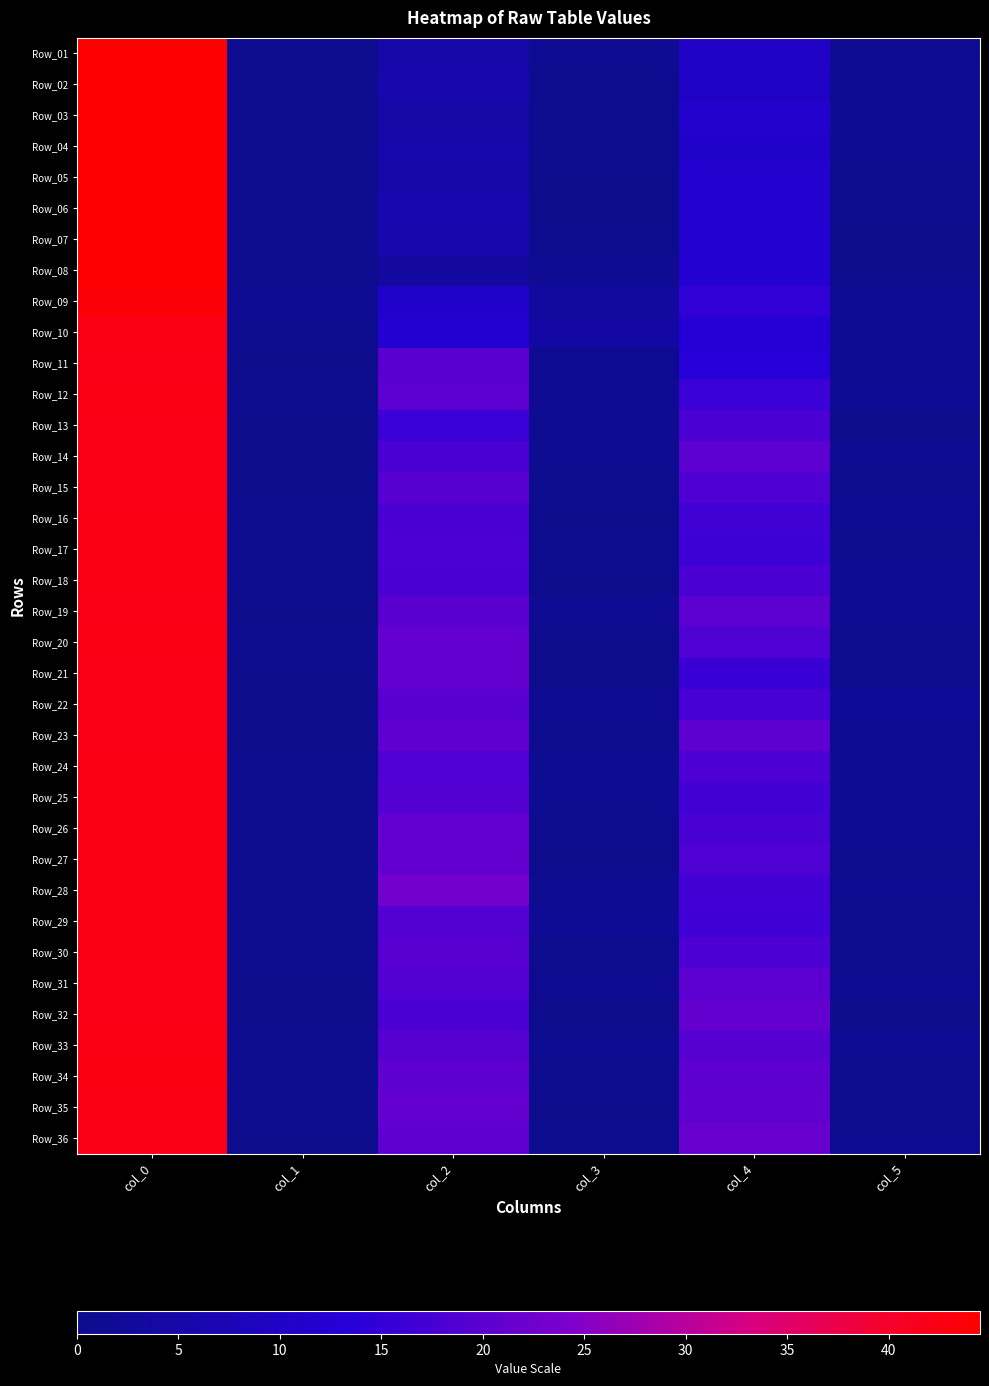

Reading left to right, extract all data points from this chart.

Row_01: col_0=44.5	col_1=0.5	col_2=5.0	col_3=1.2	col_4=10.2	col_5=1.1
Row_02: col_0=44.5	col_1=0.5	col_2=5.8	col_3=0.4	col_4=10.0	col_5=0.7
Row_03: col_0=44.5	col_1=0.5	col_2=4.8	col_3=0.4	col_4=11.2	col_5=0.8
Row_04: col_0=44.5	col_1=0.5	col_2=5.2	col_3=0.4	col_4=11.0	col_5=0.7
Row_05: col_0=44.5	col_1=0.5	col_2=5.0	col_3=0.0	col_4=11.8	col_5=0.4
Row_06: col_0=44.5	col_1=0.5	col_2=6.0	col_3=0.0	col_4=11.7	col_5=0.5
Row_07: col_0=44.5	col_1=0.5	col_2=5.8	col_3=0.4	col_4=12.0	col_5=0.0
Row_08: col_0=44.5	col_1=0.5	col_2=3.3	col_3=1.2	col_4=12.0	col_5=0.0
Row_09: col_0=43.5	col_1=1.1	col_2=11.0	col_3=3.2	col_4=14.8	col_5=1.6
Row_10: col_0=42.5	col_1=0.5	col_2=12.0	col_3=4.2	col_4=12.8	col_5=1.3
Row_11: col_0=42.0	col_1=0.0	col_2=19.8	col_3=1.1	col_4=13.2	col_5=1.3
Row_12: col_0=42.2	col_1=0.4	col_2=20.0	col_3=1.2	col_4=16.0	col_5=1.4
Row_13: col_0=42.0	col_1=0.0	col_2=16.0	col_3=0.8	col_4=18.0	col_5=0.0
Row_14: col_0=42.0	col_1=0.0	col_2=18.0	col_3=0.7	col_4=20.0	col_5=0.7
Row_15: col_0=42.0	col_1=0.0	col_2=19.3	col_3=0.5	col_4=18.3	col_5=0.5
Row_16: col_0=42.2	col_1=0.4	col_2=18.0	col_3=0.0	col_4=16.8	col_5=1.1
Row_17: col_0=42.5	col_1=0.5	col_2=18.2	col_3=0.4	col_4=16.2	col_5=0.4
Row_18: col_0=42.2	col_1=0.4	col_2=18.0	col_3=0.0	col_4=18.0	col_5=1.2
Row_19: col_0=42.0	col_1=0.0	col_2=19.8	col_3=1.3	col_4=20.0	col_5=0.8
Row_20: col_0=42.2	col_1=0.4	col_2=21.0	col_3=0.0	col_4=18.5	col_5=0.5
Row_21: col_0=42.0	col_1=0.0	col_2=21.0	col_3=0.0	col_4=15.8	col_5=0.4
Row_22: col_0=42.0	col_1=0.0	col_2=19.5	col_3=1.1	col_4=17.5	col_5=2.2
Row_23: col_0=42.0	col_1=0.0	col_2=20.7	col_3=0.5	col_4=20.5	col_5=0.9
Row_24: col_0=42.2	col_1=0.4	col_2=18.8	col_3=0.8	col_4=18.2	col_5=0.8
Row_25: col_0=42.2	col_1=0.4	col_2=19.0	col_3=0.7	col_4=17.0	col_5=0.7
Row_26: col_0=42.2	col_1=0.4	col_2=20.8	col_3=0.4	col_4=17.8	col_5=1.1
Row_27: col_0=42.2	col_1=0.4	col_2=21.0	col_3=0.0	col_4=18.5	col_5=0.5
Row_28: col_0=42.5	col_1=0.5	col_2=23.0	col_3=0.7	col_4=17.0	col_5=1.0
Row_29: col_0=42.2	col_1=0.4	col_2=19.0	col_3=1.4	col_4=16.7	col_5=0.5
Row_30: col_0=42.2	col_1=0.4	col_2=19.6	col_3=0.5	col_4=18.2	col_5=0.4
Row_31: col_0=42.0	col_1=0.0	col_2=19.0	col_3=1.0	col_4=20.0	col_5=1.0
Row_32: col_0=42.0	col_1=0.0	col_2=18.0	col_3=0.0	col_4=21.0	col_5=0.0
Row_33: col_0=42.2	col_1=0.4	col_2=19.5	col_3=0.8	col_4=19.3	col_5=1.4
Row_34: col_0=42.7	col_1=0.5	col_2=20.2	col_3=0.4	col_4=20.3	col_5=0.5
Row_35: col_0=42.3	col_1=0.5	col_2=21.0	col_3=0.0	col_4=20.7	col_5=0.5
Row_36: col_0=42.0	col_1=0.0	col_2=20.7	col_3=0.5	col_4=21.5	col_5=0.9